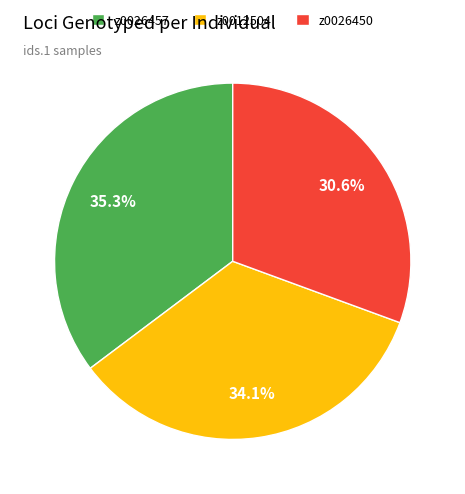

How many segments does this pie chart have?

3